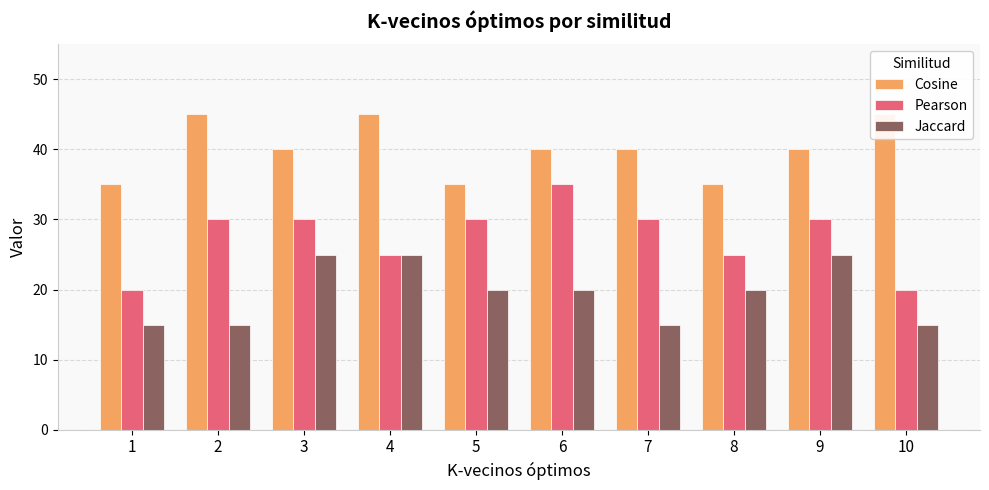

Reading left to right, transcribe all the data shown in this chart.

Cosine: 1=35	2=45	3=40	4=45	5=35	6=40	7=40	8=35	9=40	10=45
Pearson: 1=20	2=30	3=30	4=25	5=30	6=35	7=30	8=25	9=30	10=20
Jaccard: 1=15	2=15	3=25	4=25	5=20	6=20	7=15	8=20	9=25	10=15